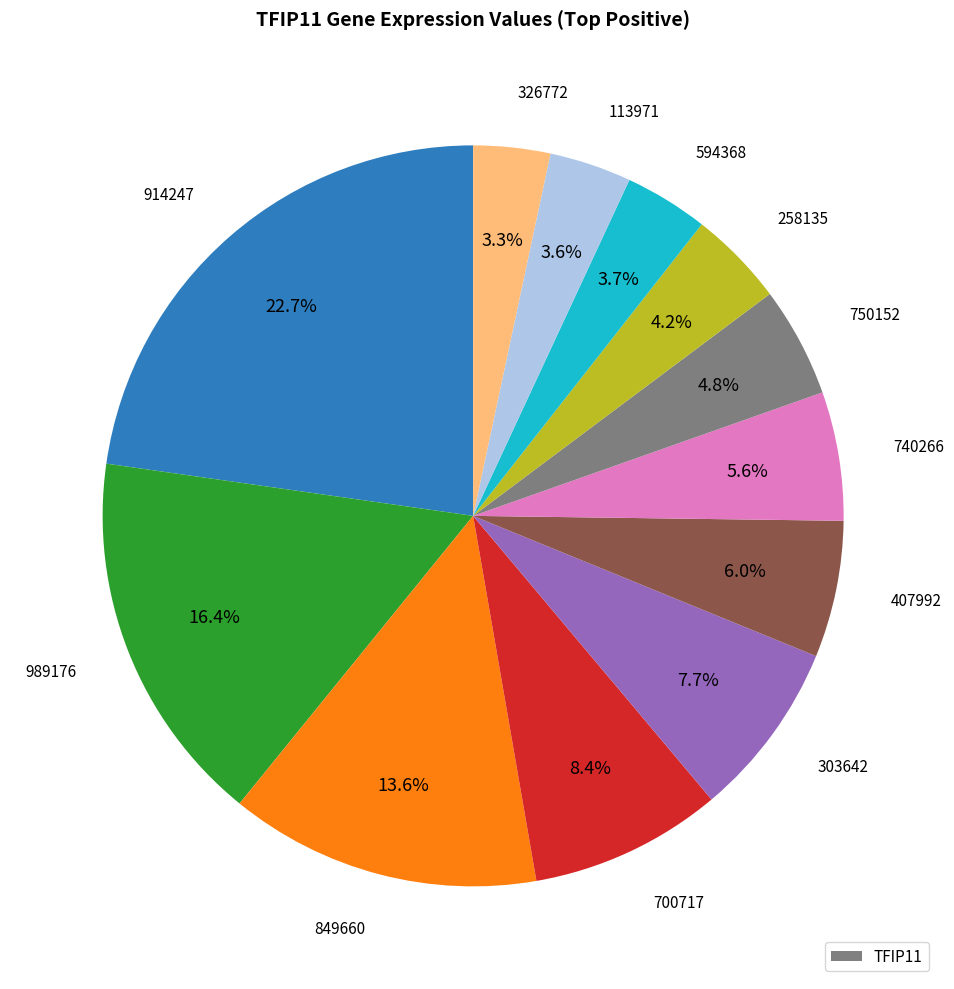

Does any single category account for the majority?

No